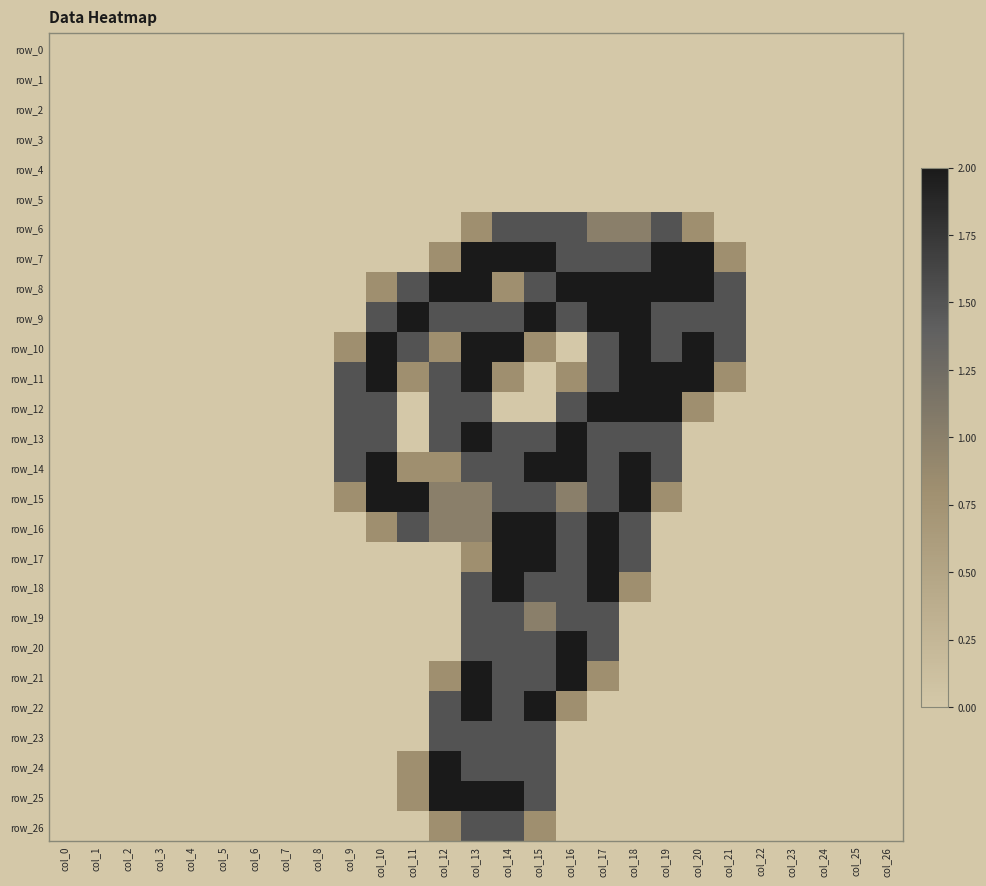

How many positive values does the row_22 series have?

5